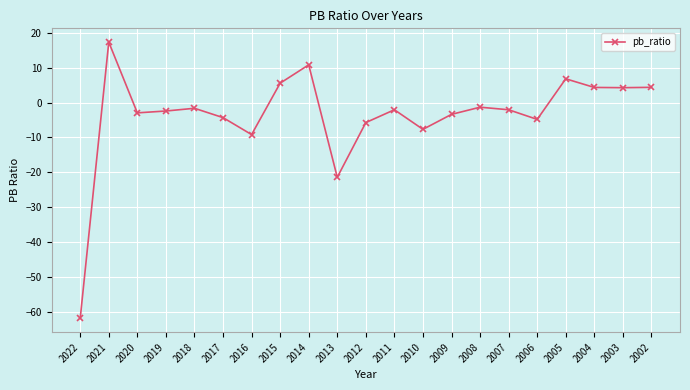

The value at 2016 is -9.2. True or false?

True